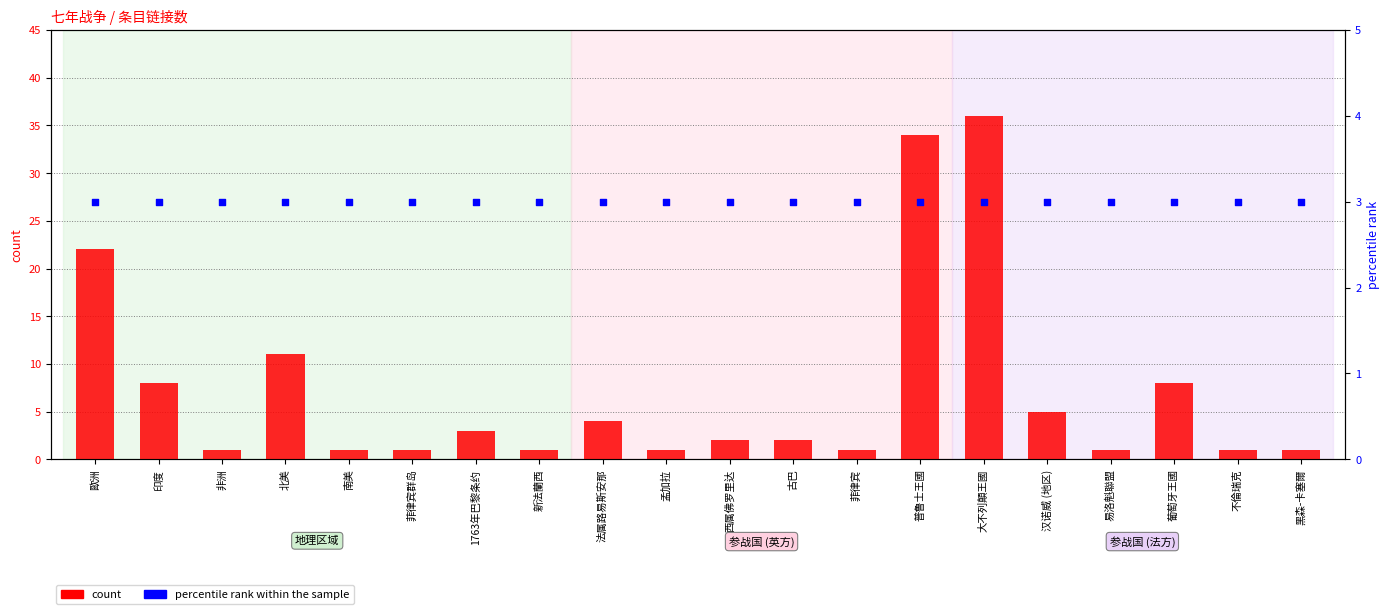

What are all the series names shown in the legend?

count, percentile rank within the sample